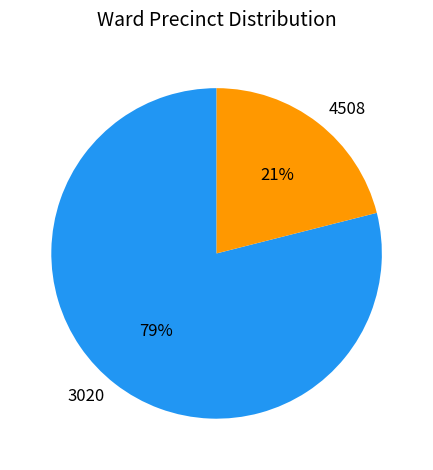

Is 3020 the majority of the pie?

Yes